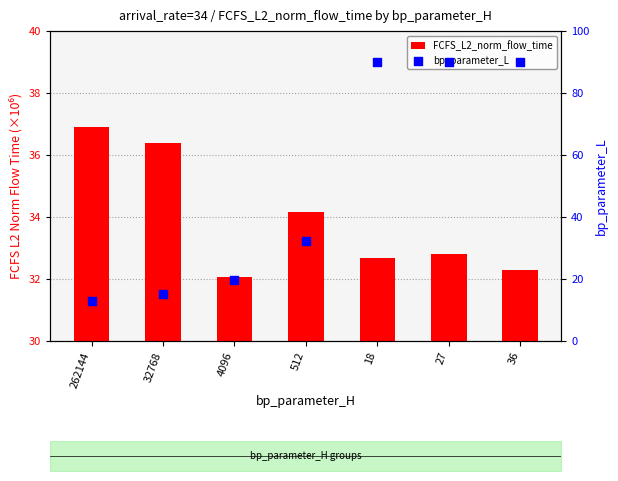

Is the value of bp_parameter_L at 4096 greater than the value of FCFS_L2_norm_flow_time at 4096?

No